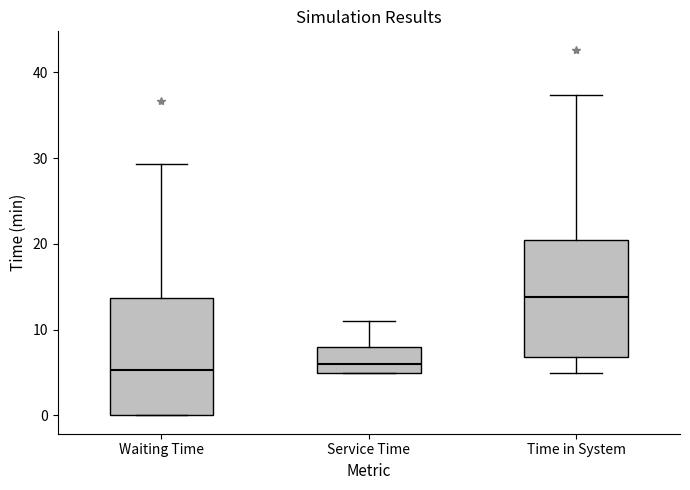

Where does the median line of the box for Waiting Time sit on the y-axis? The values are not printed on the chart, so give them approximately, as read against the axis.

5